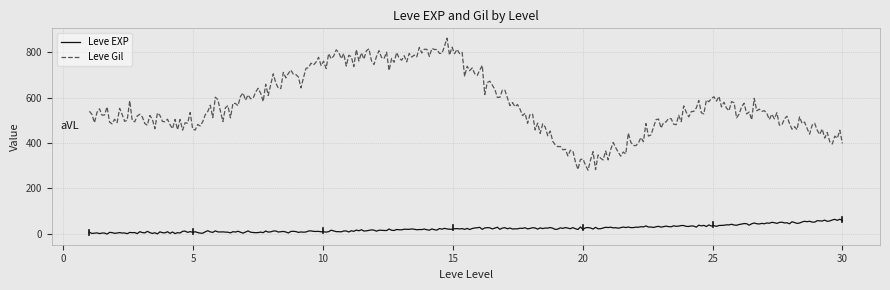

What is the highest value of the Leve EXP series?

63.1